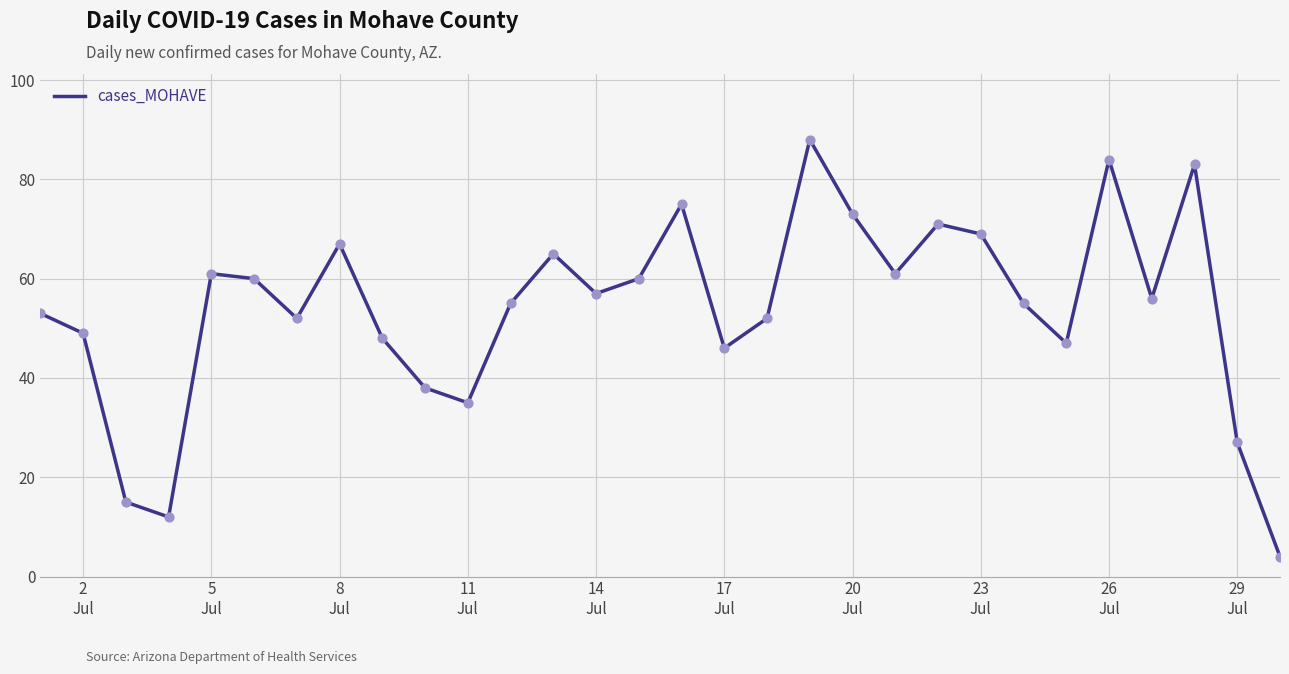

What is the difference between the maximum and minimum values?

84